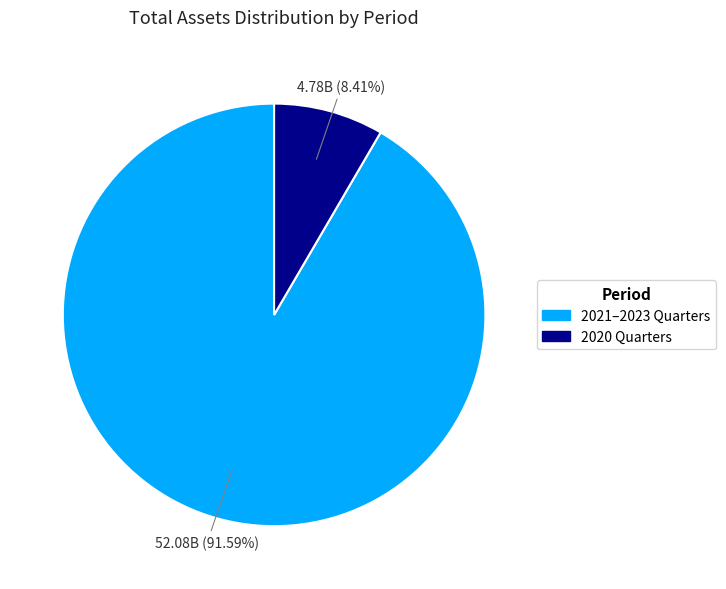

Is there any slice that represents more than half of the pie?

Yes